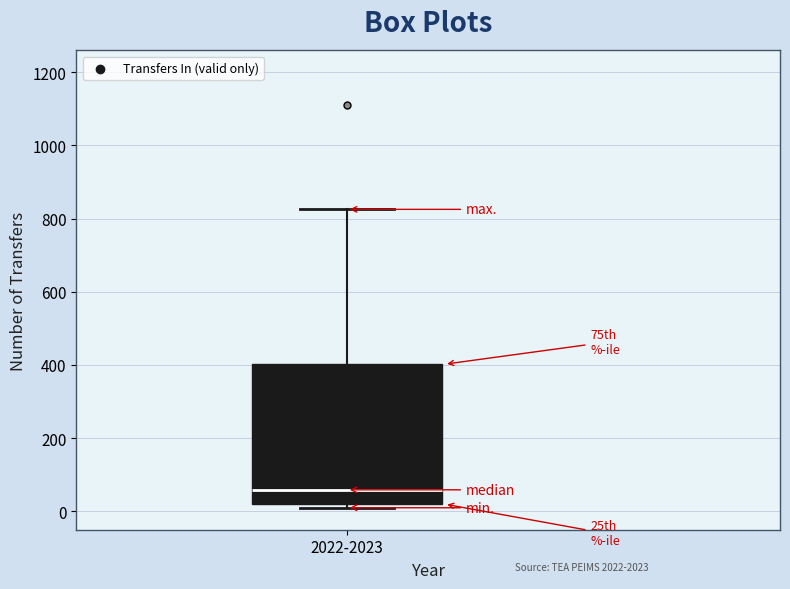

Read this box plot against the y-axis: the position of the median line, the range covered by the box, and the ends of both whiskers. The values are not printed on the chart, so give them approximately, as read against the axis.

median 60, box 20 to 400, whiskers 20 (just below the box's lower edge) to 820